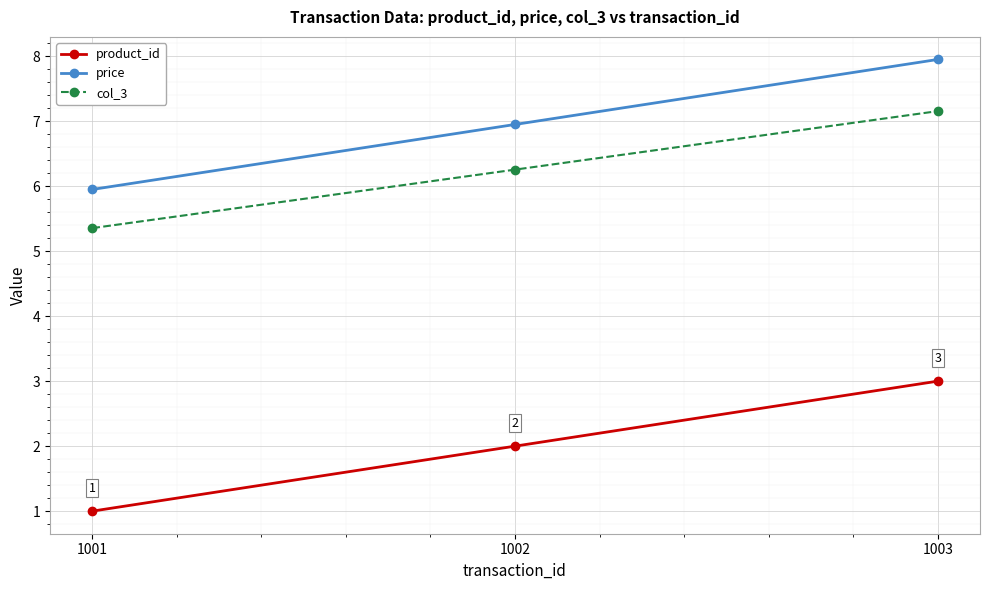

Is it true that col_3 equals 5.4 at 1001?

True